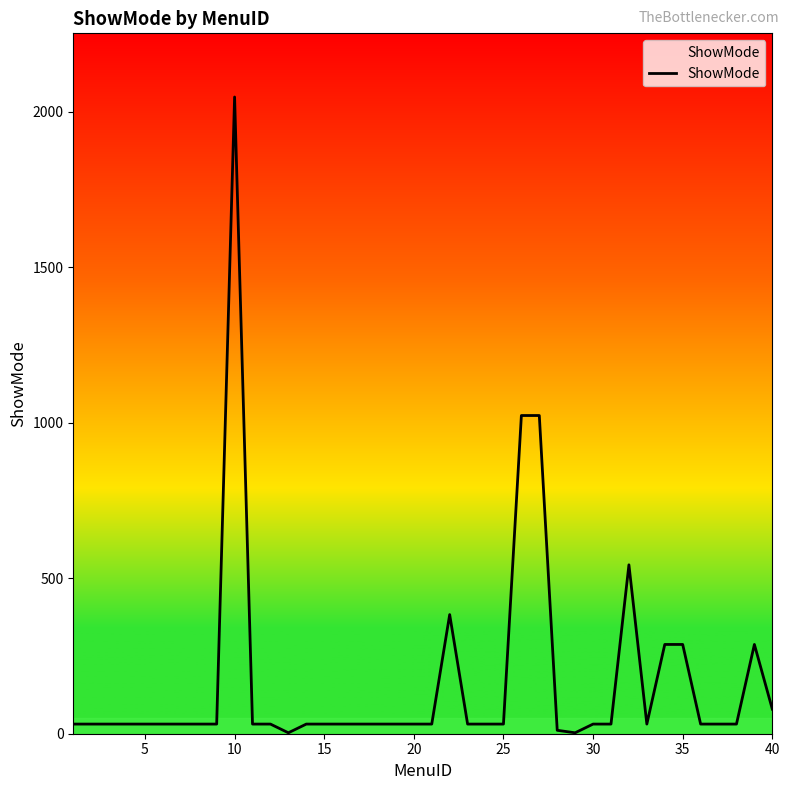

What is the difference between the maximum and minimum values?

2044